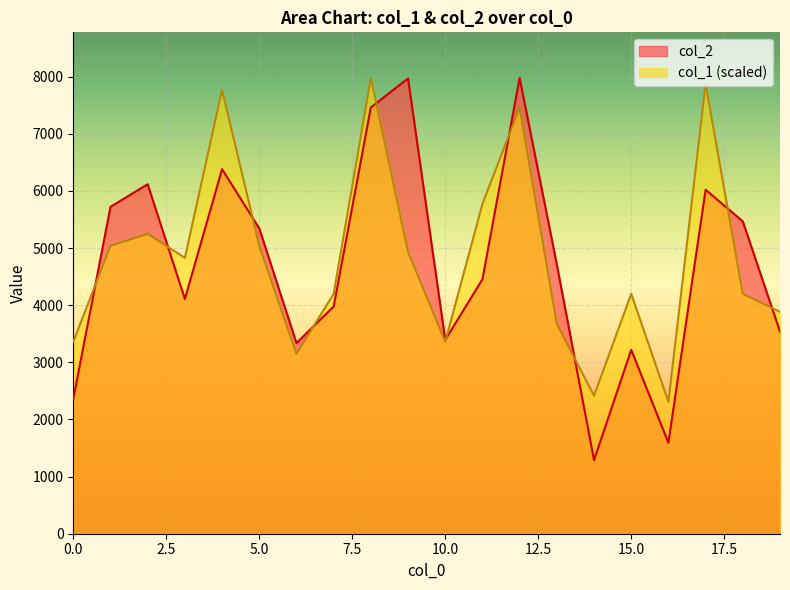

True or false: col_2 has a value of 836.7 at 7.

False